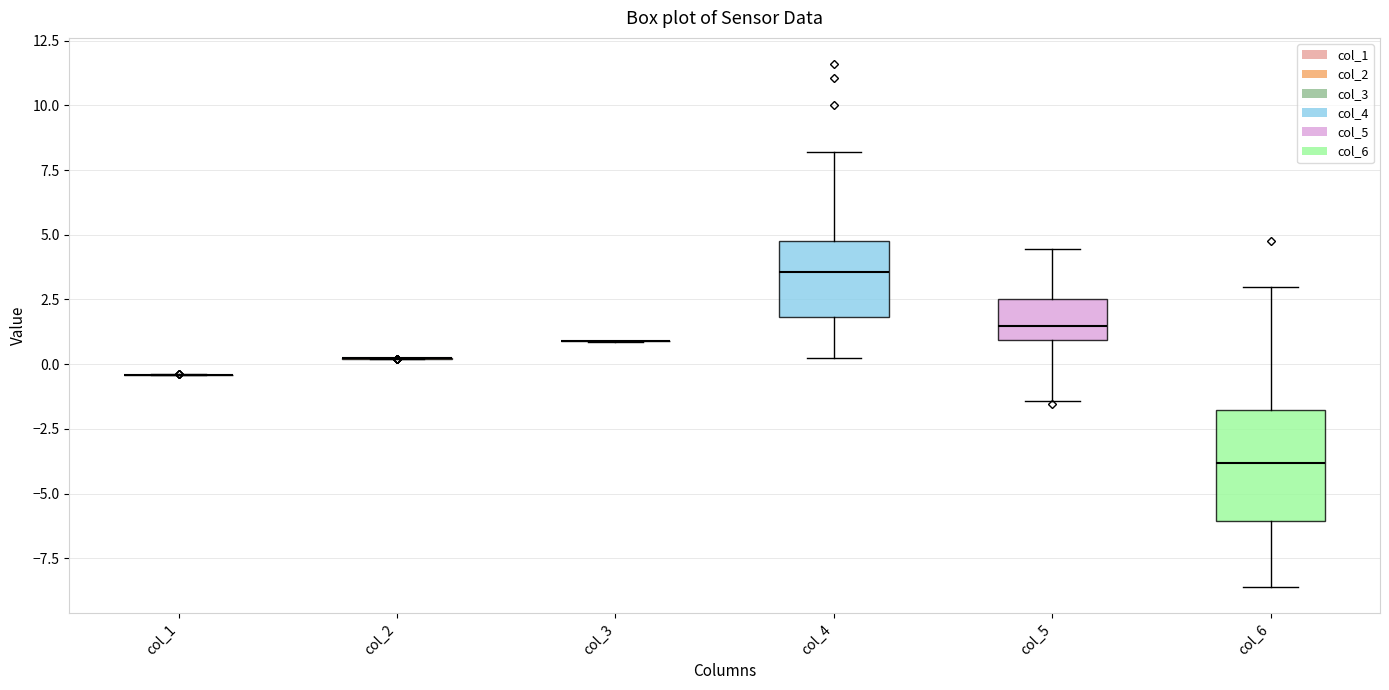

Reading left to right, transcribe this box plot: for each box, give where its median line is, the range the box spans, and where its two whiskers end, as read against the y-axis. The values are not printed on the chart, so give them approximately, as read against the axis.

col_1: box collapsed to a line at -0.5, whiskers -0.5 to -0.5
col_2: box collapsed to a line at 0.0, whiskers 0.0 to 0.0
col_3: box collapsed to a line at 1.0, whiskers 1.0 to 1.0
col_4: median 3.5, box 2.0 to 5.0, whiskers 0.0 to 8.0
col_5: median 1.5, box 1.0 to 2.5, whiskers -1.5 to 4.5
col_6: median -4.0, box -6.0 to -2.0, whiskers -8.5 to 3.0